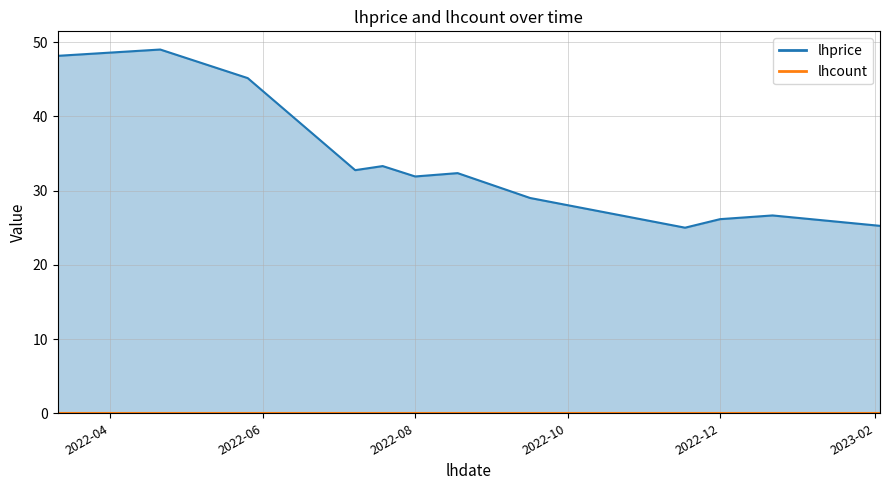

Approximately how many times larger is the value at 2022-03-11 compared to 2022-09-16?

1.7